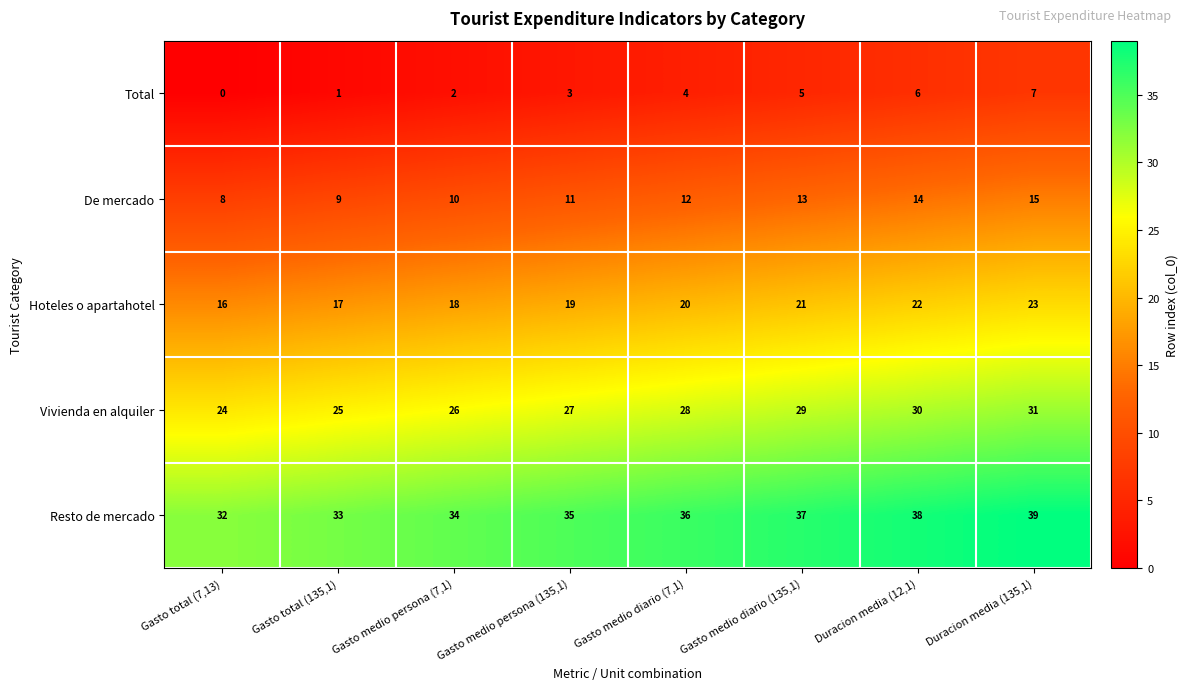

What is the average value of the De mercado series?

12